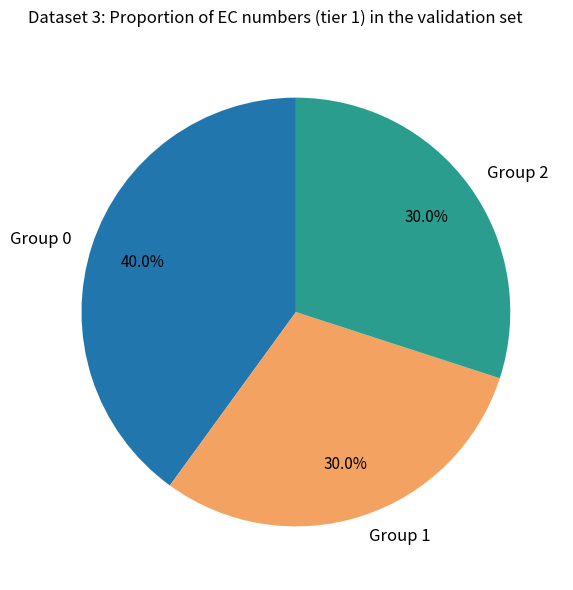

To the nearest percent, what is the average slice percentage?

33%